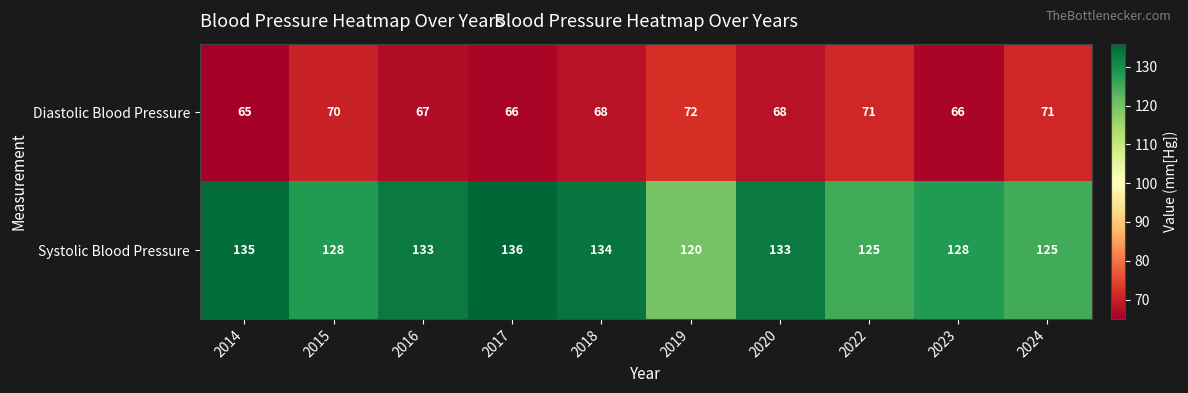

What is the average value of the Diastolic Blood Pressure series?

68